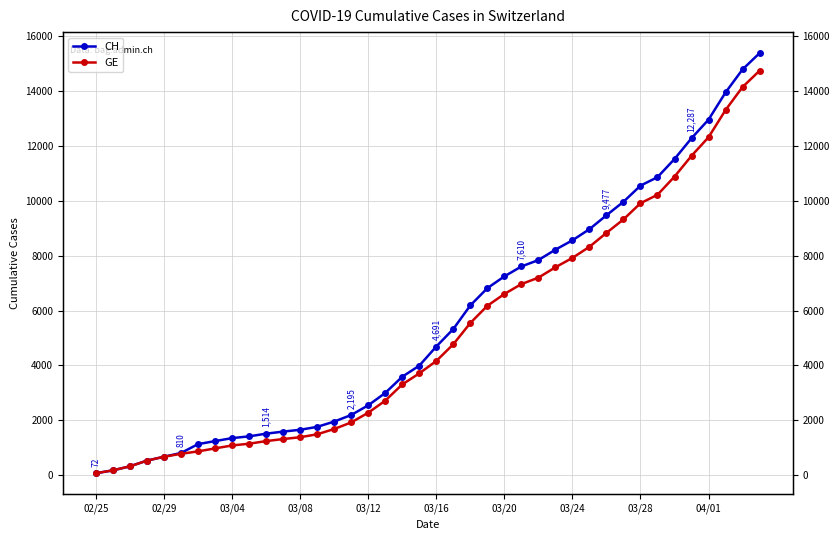

At 03/16, list the series in order from smallest to largest.

GE, CH